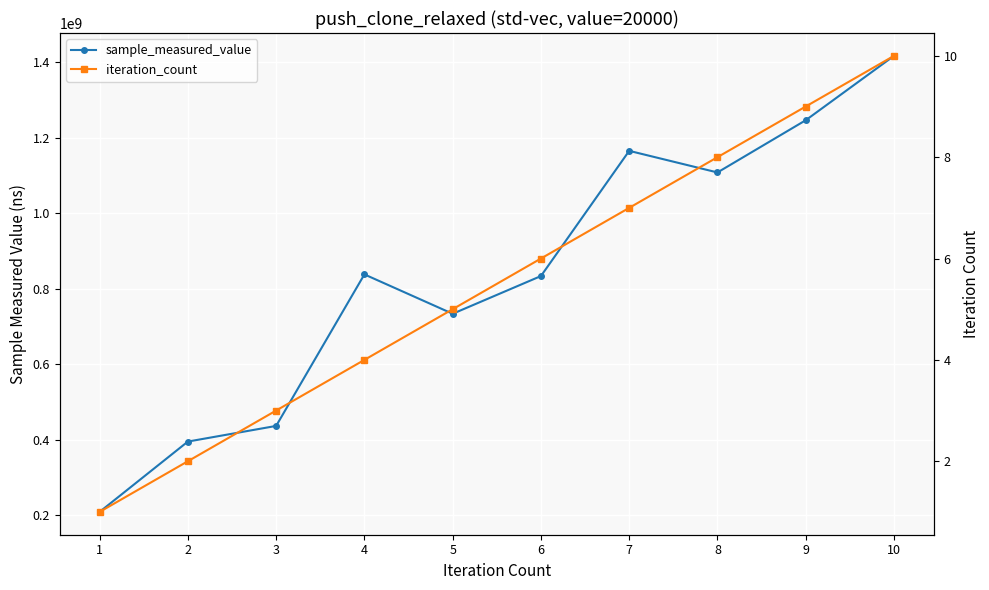

How many distinct data groups are displayed?

2